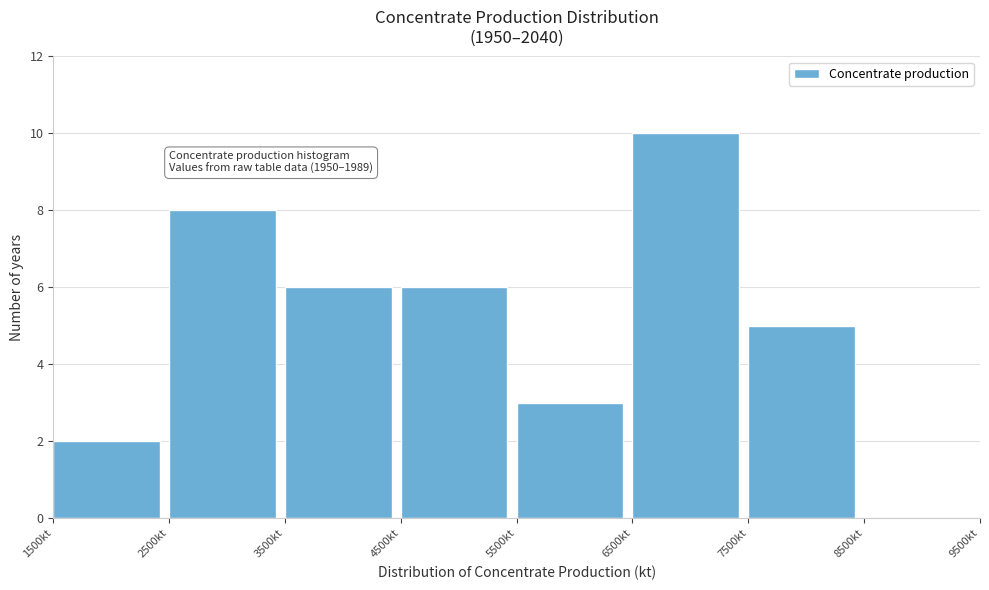

Over which range of the x-axis is the bar tallest?

6500 to 7500